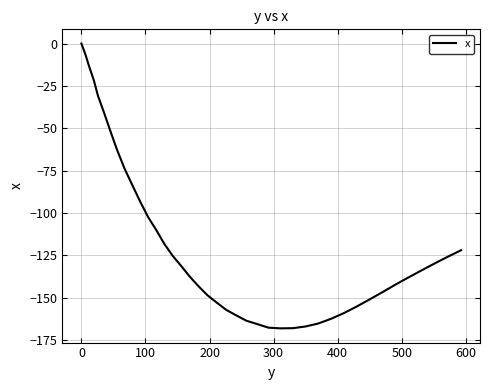

What is the minimum value shown in the chart?

-168.1